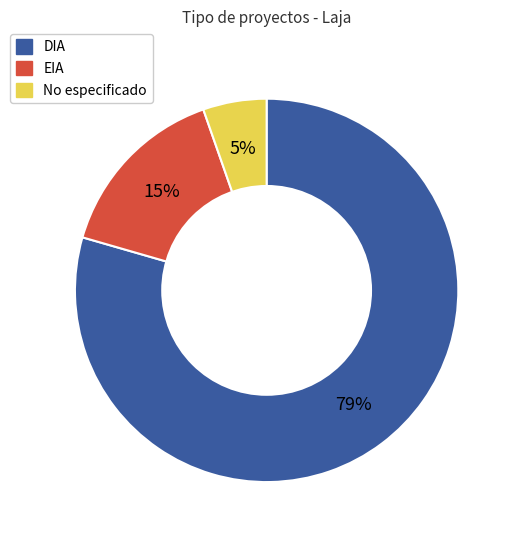

Is there a majority slice in this chart?

Yes